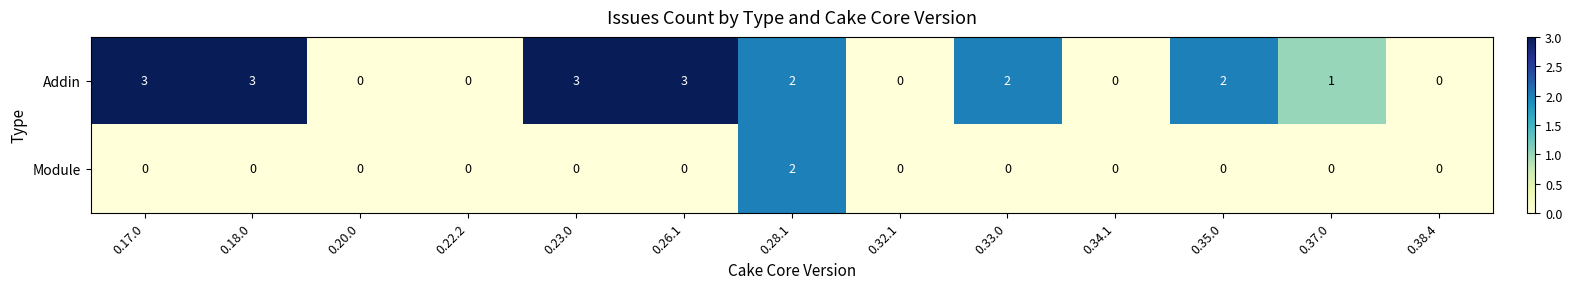

What is the difference between the Addin values at 0.34.1 and 0.26.1?

3